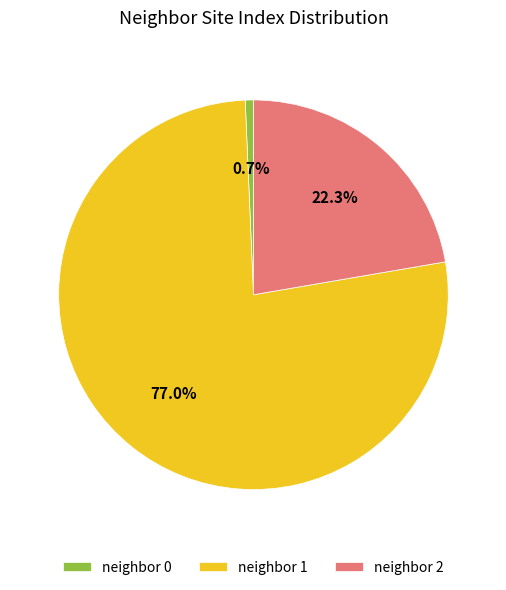

Which category has the smallest portion of the pie?

neighbor 0